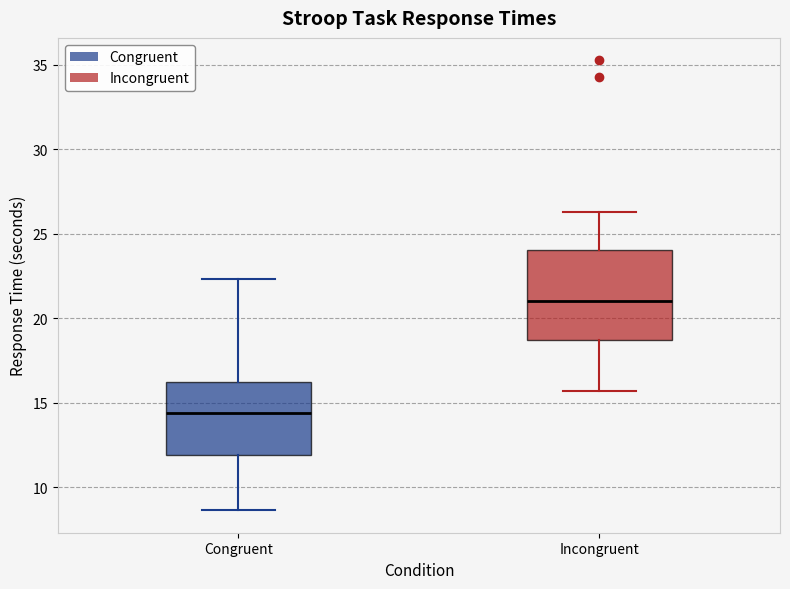

Reading left to right, read every box against the y-axis: the position of its median line, the range the box covers, and the ends of its whiskers. The values are not printed on the chart, so give them approximately, as read against the axis.

Congruent: median 14.5, box 12.0 to 16.0, whiskers 8.5 to 22.5
Incongruent: median 21.0, box 18.5 to 24.0, whiskers 15.5 to 26.5